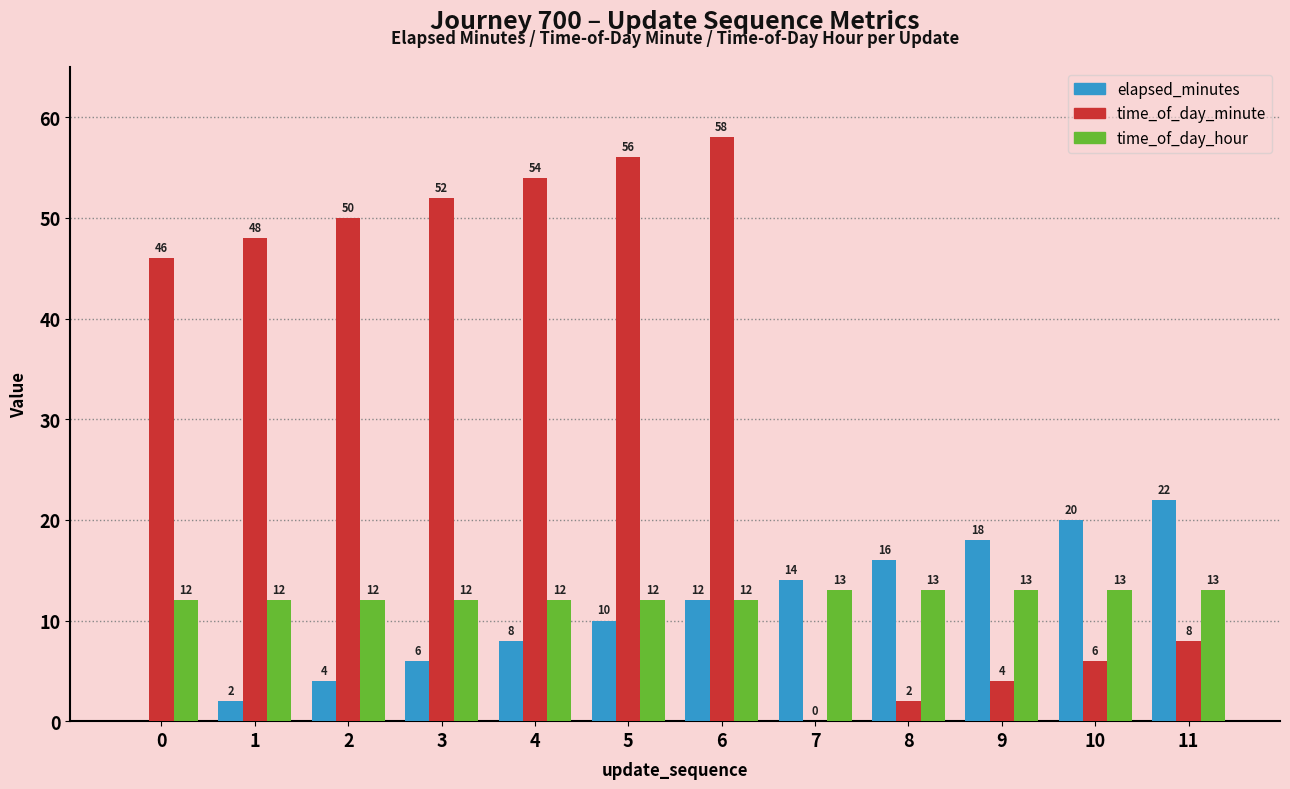

What is the spread (max minus min) of values at 1?

46